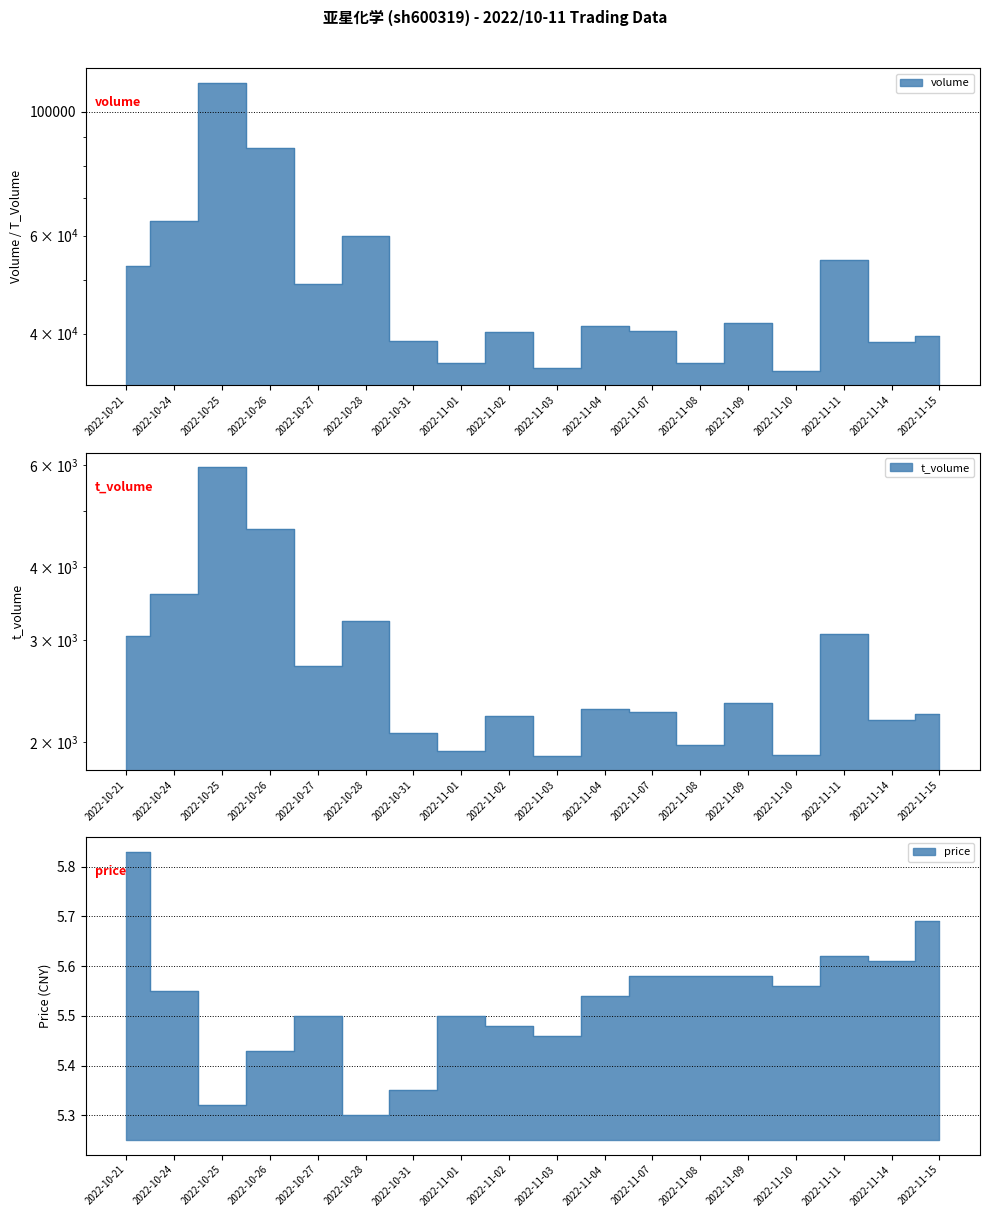

True or false: price has a value of 8.5 at 2022-10-28.

False